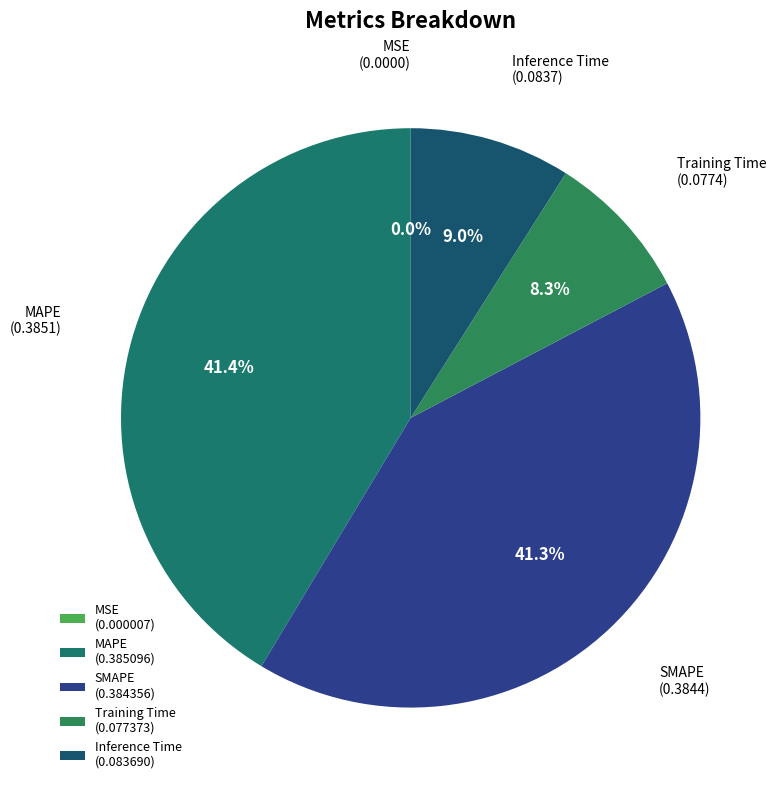

Rank the categories by value from highest to lowest.

MAPE, SMAPE, Inference Time, Training Time, MSE